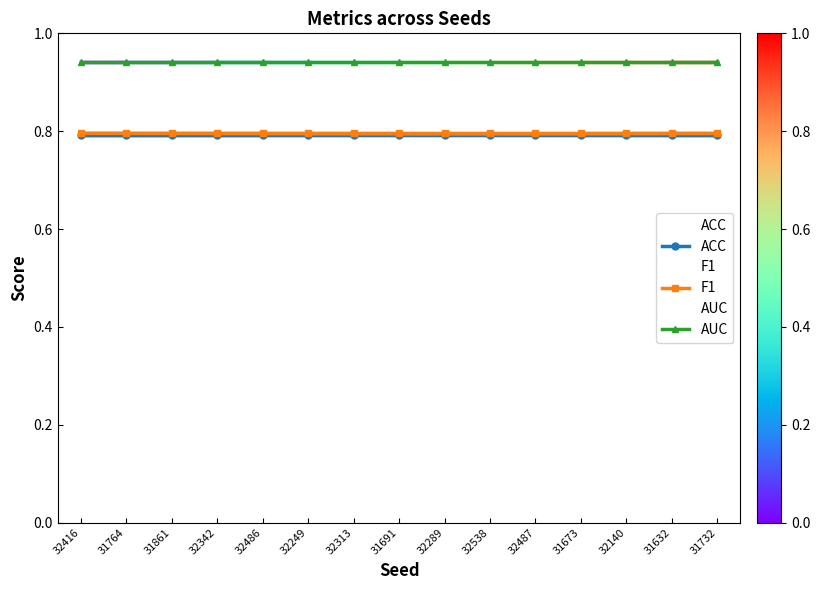

True or false: ACC and AUC intersect in this chart.

False